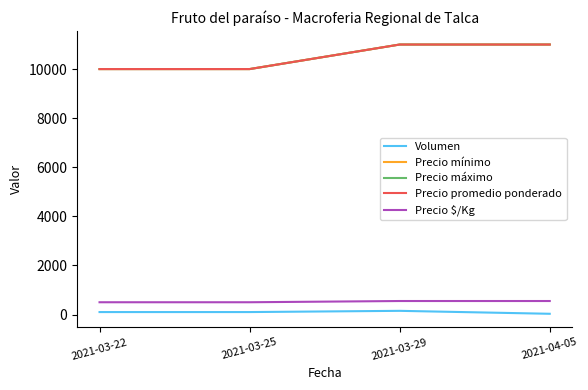

How many lines are shown in the chart?

5